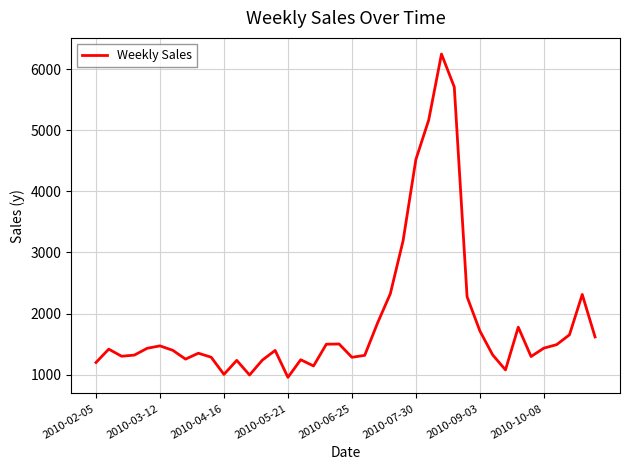

What is the minimum value shown in the chart?

957.9